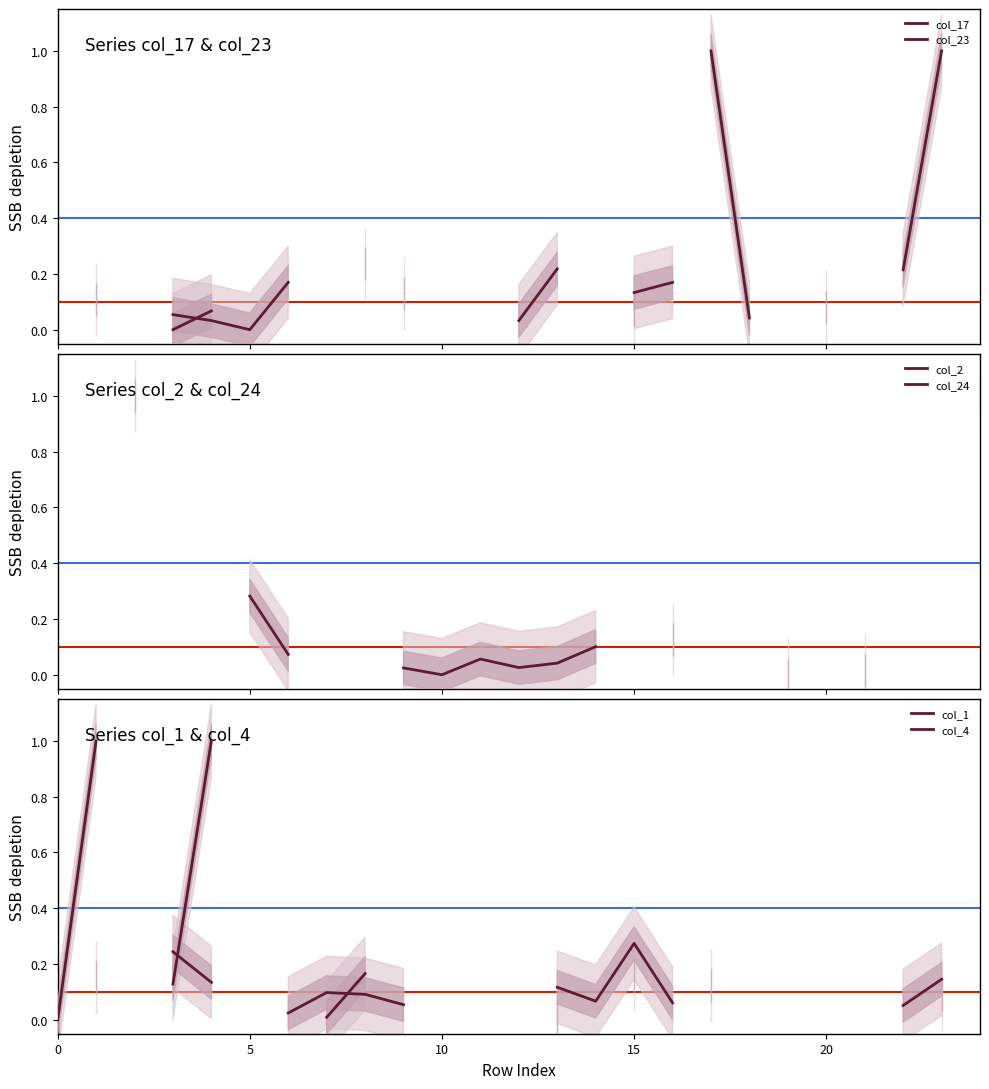

How many positive values does the col_24 series have?

2